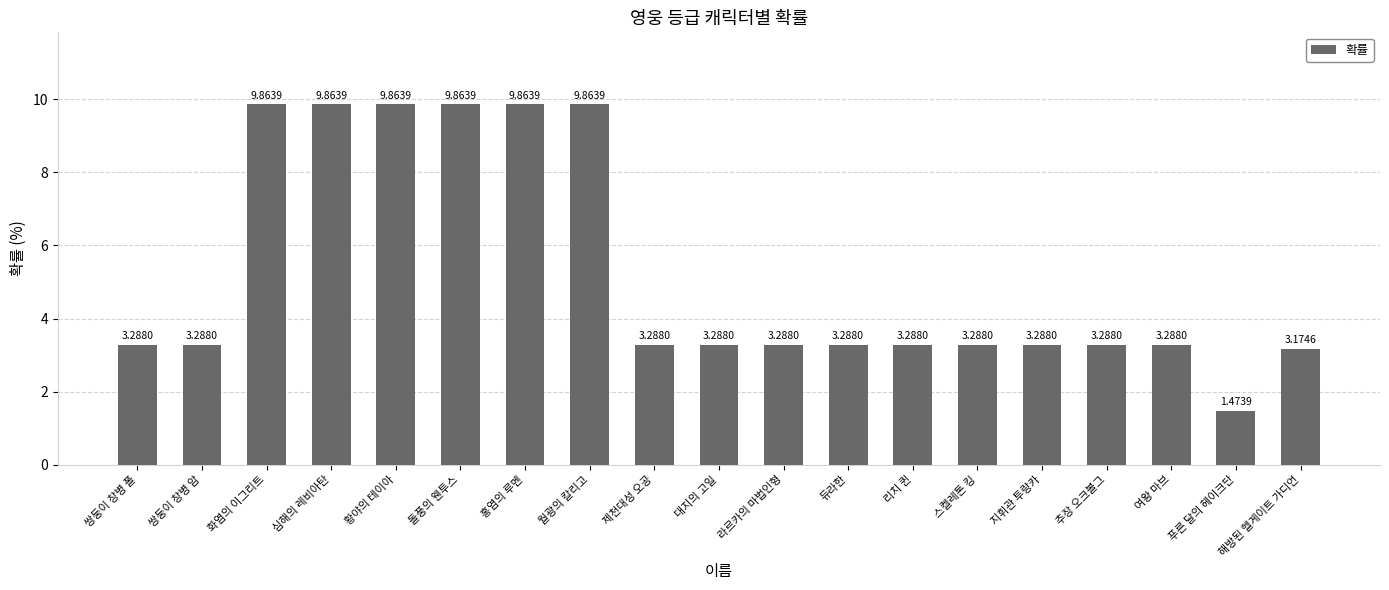

What is the difference between the second highest and minimum values?

8.4